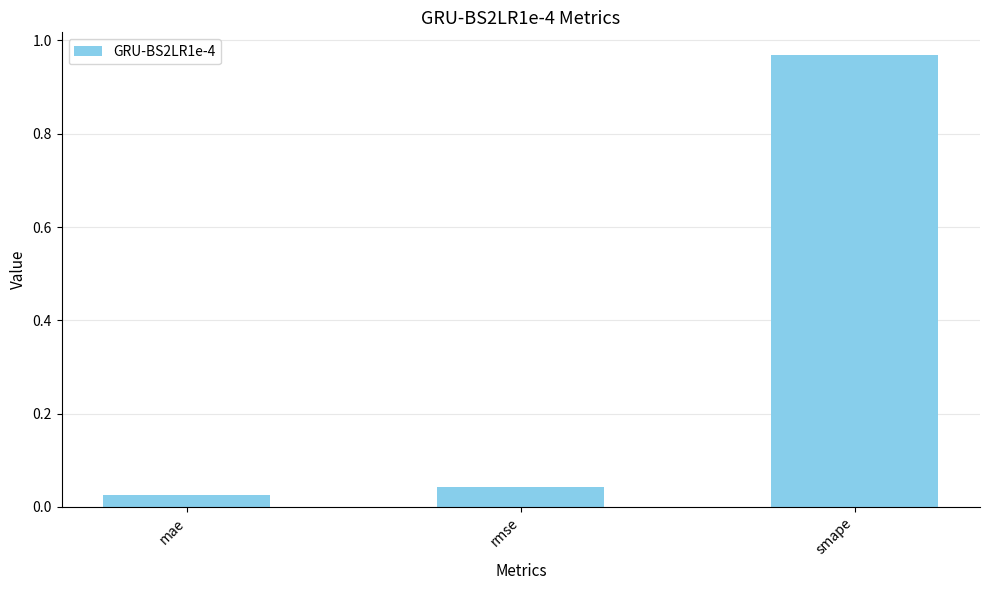

Is it true that the value at smape is 1.7?

False